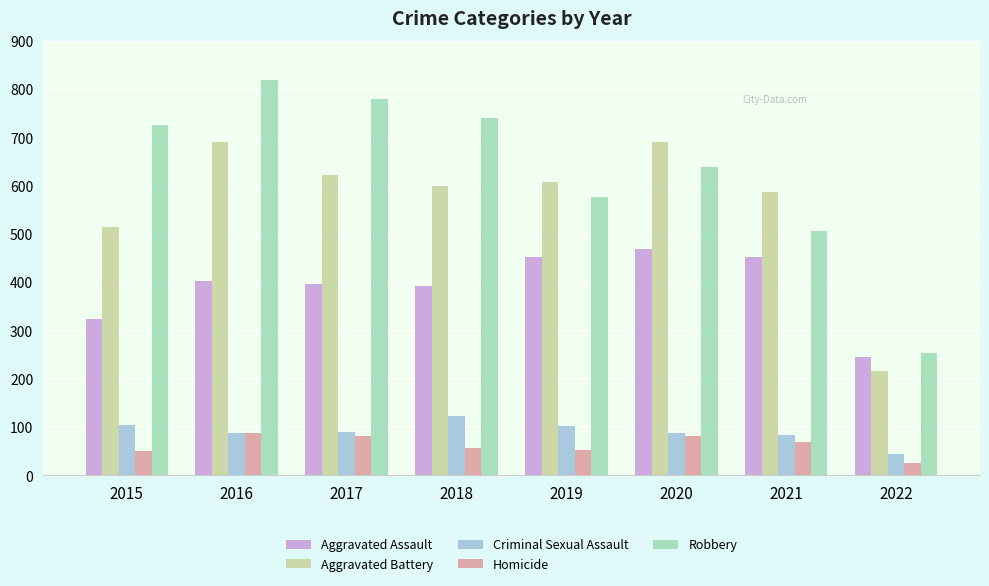

At which label does Criminal Sexual Assault first exceed 90?

2015